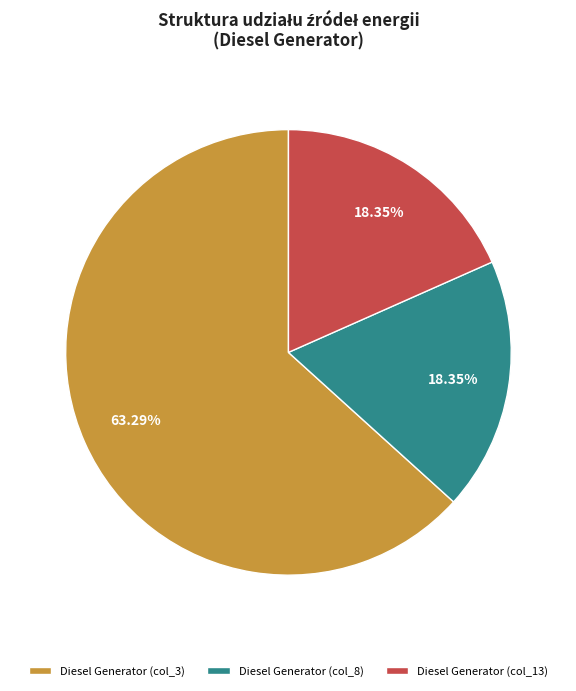

Count the number of slices in the pie.

3